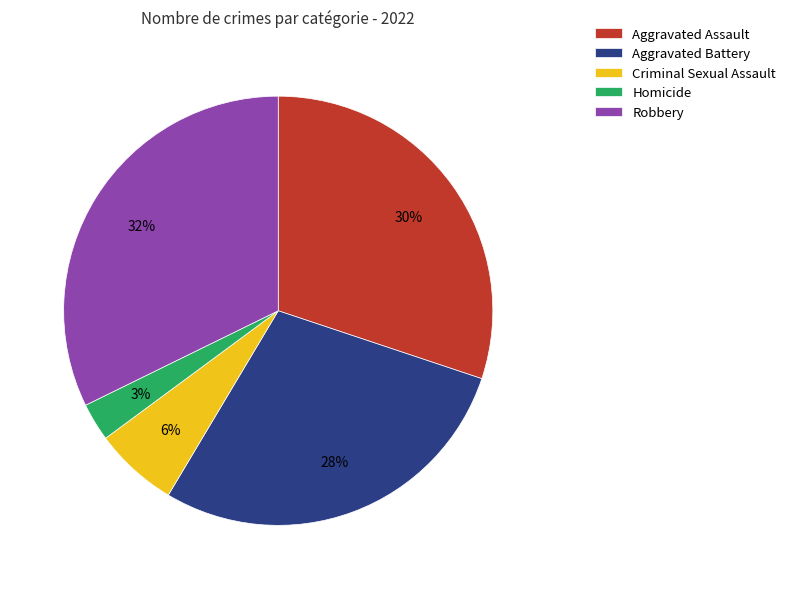

True or false: Criminal Sexual Assault accounts for 6% of the total.

True